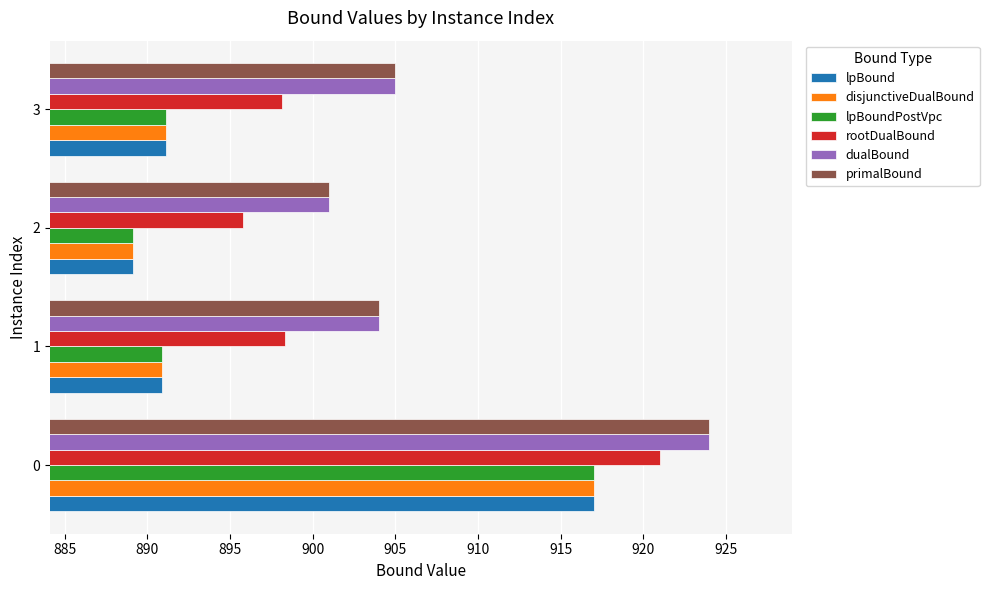

What is the maximum value for lpBoundPostVpc?

917.0